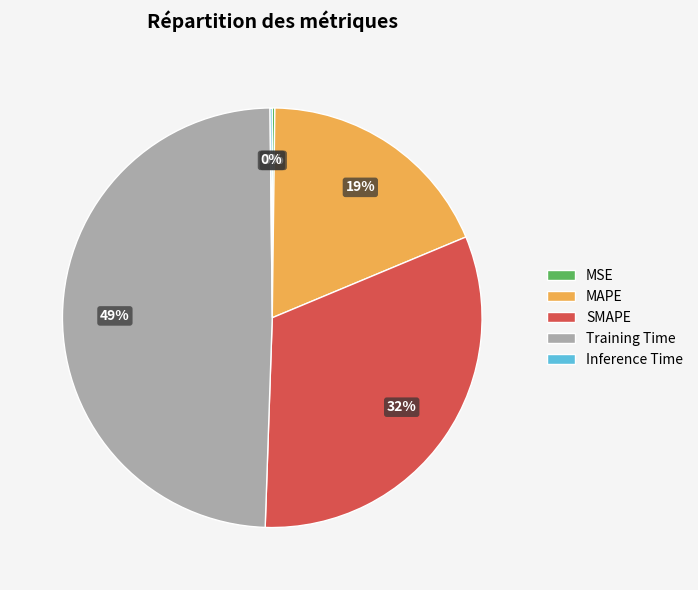

Is it true that MAPE is 19% of the pie?

True